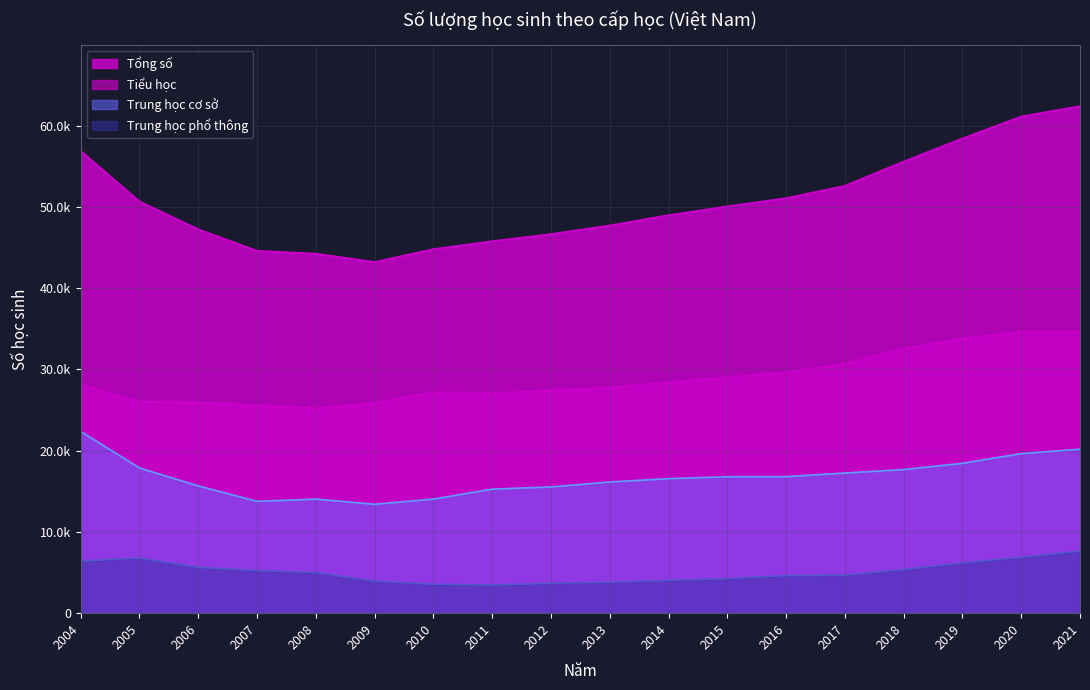

Reading right to left, transcribe all the data shown in this chart.

Tổng số: 2021=62388	2020=61112	2019=58416	2018=55567	2017=52589	2016=51064	2015=50055	2014=48972	2013=47707	2012=46646	2011=45773	2010=44797	2009=43213	2008=44238	2007=44588	2006=47236	2005=50668	2004=56889
Tiểu học: 2021=34581	2020=34587	2019=33791	2018=32519	2017=30658	2016=29639	2015=29023	2014=28386	2013=27751	2012=27435	2011=27048	2010=27192	2009=25868	2008=25200	2007=25588	2006=25943	2005=26019	2004=28119
Trung học cơ sở: 2021=20173	2020=19639	2019=18438	2018=17673	2017=17245	2016=16798	2015=16784	2014=16552	2013=16146	2012=15532	2011=15262	2010=14040	2009=13400	2008=14038	2007=13758	2006=15661	2005=17862	2004=22364
Trung học phổ thông: 2021=7634	2020=6886	2019=6187	2018=5375	2017=4686	2016=4627	2015=4248	2014=4034	2013=3810	2012=3679	2011=3463	2010=3565	2009=3945	2008=5000	2007=5242	2006=5632	2005=6787	2004=6406